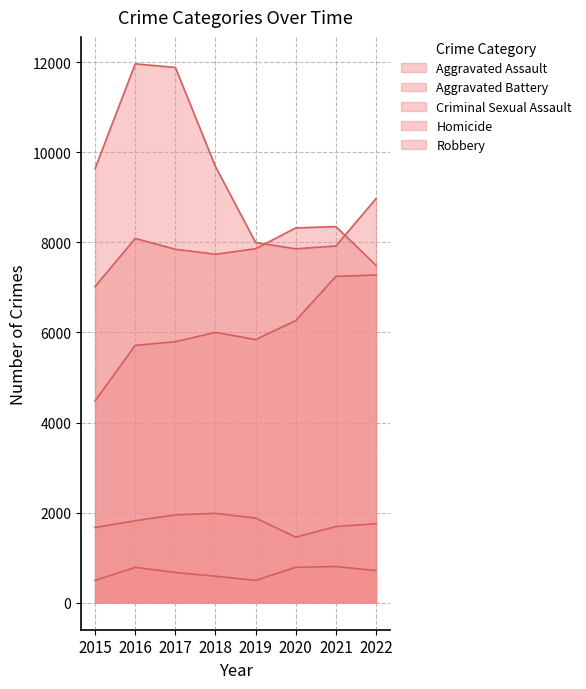

True or false: Homicide has a value of 786 at 2016.

True